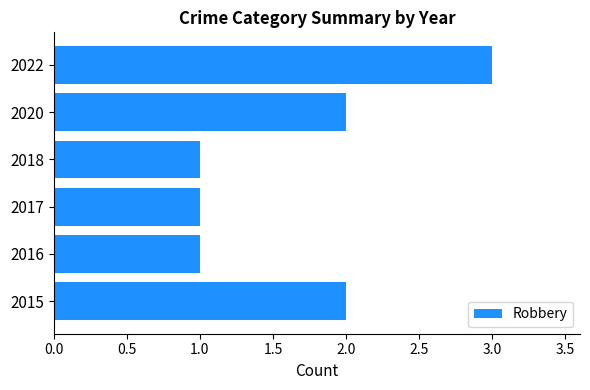

Which label corresponds to the largest value in the chart?

2022